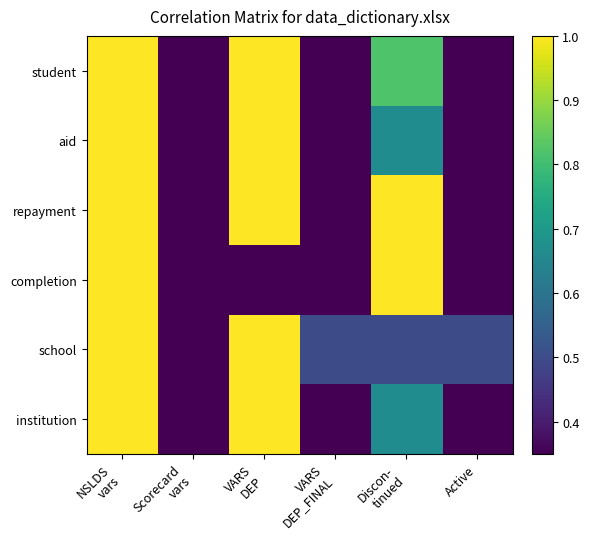

What is the spread (max minus min) of values at VARS
DEP?

1.0